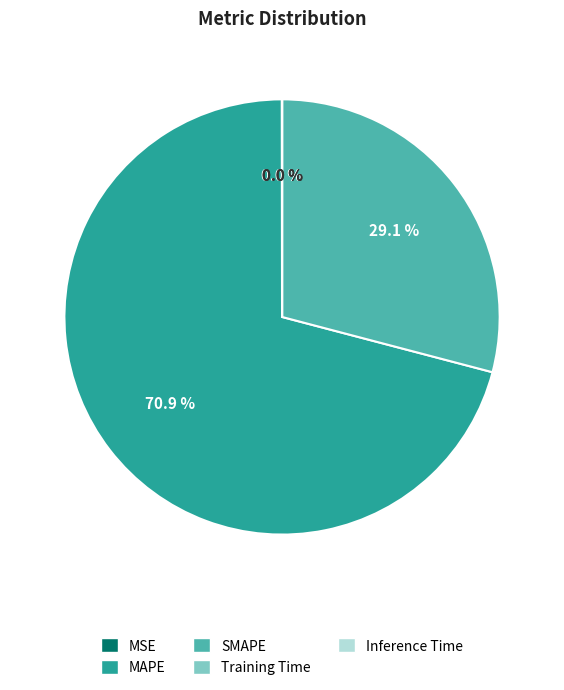

Is there a majority slice in this chart?

Yes